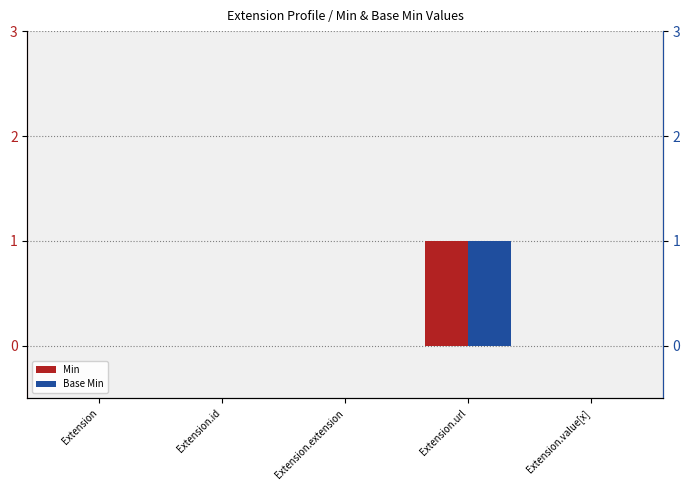

Between Extension.id and Extension, which is larger?

Extension.id